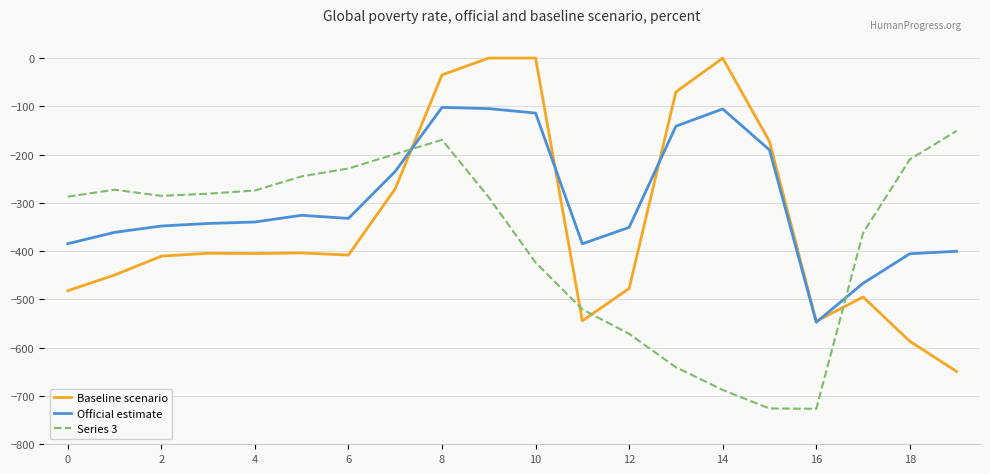

Which series has the largest total across all categories?

Official estimate